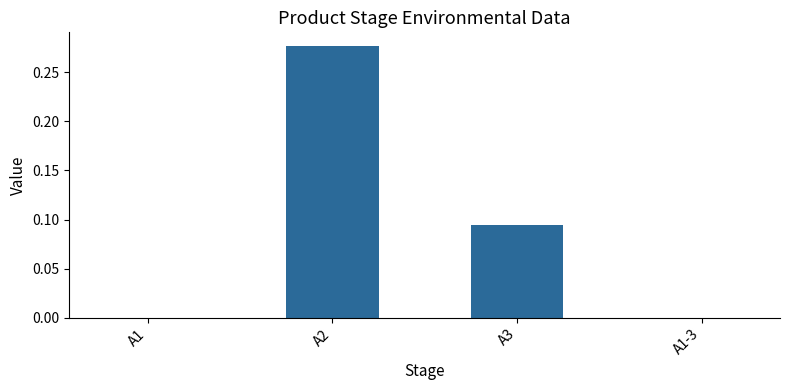

Between A1 and A2, which is larger?

A2